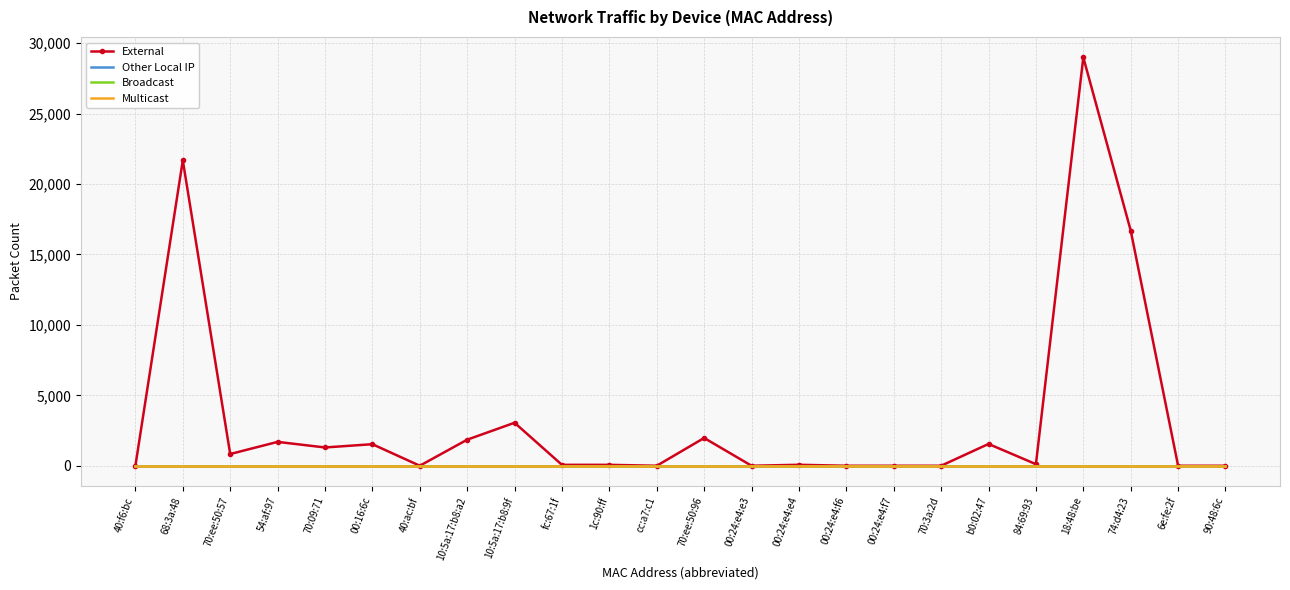

True or false: External and Broadcast intersect in this chart.

False